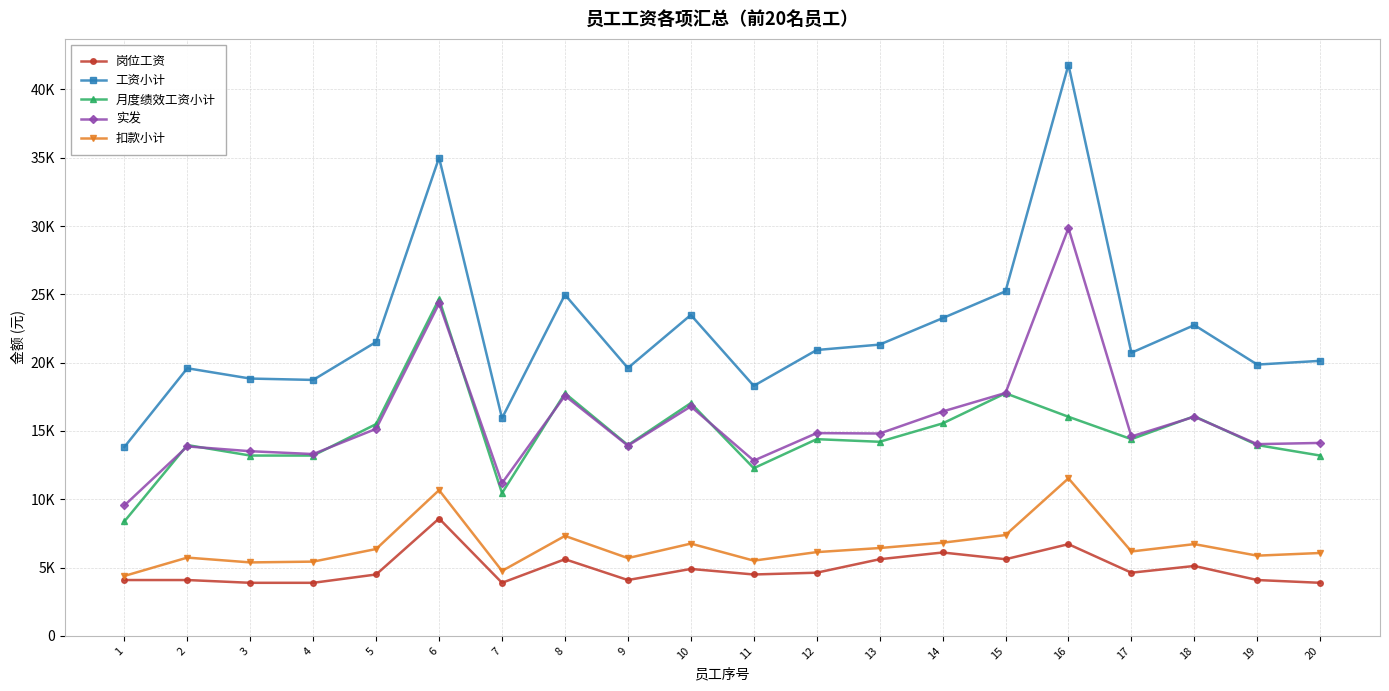

Rank the series by their maximum value, from highest to lowest.

工资小计, 实发, 月度绩效工资小计, 扣款小计, 岗位工资